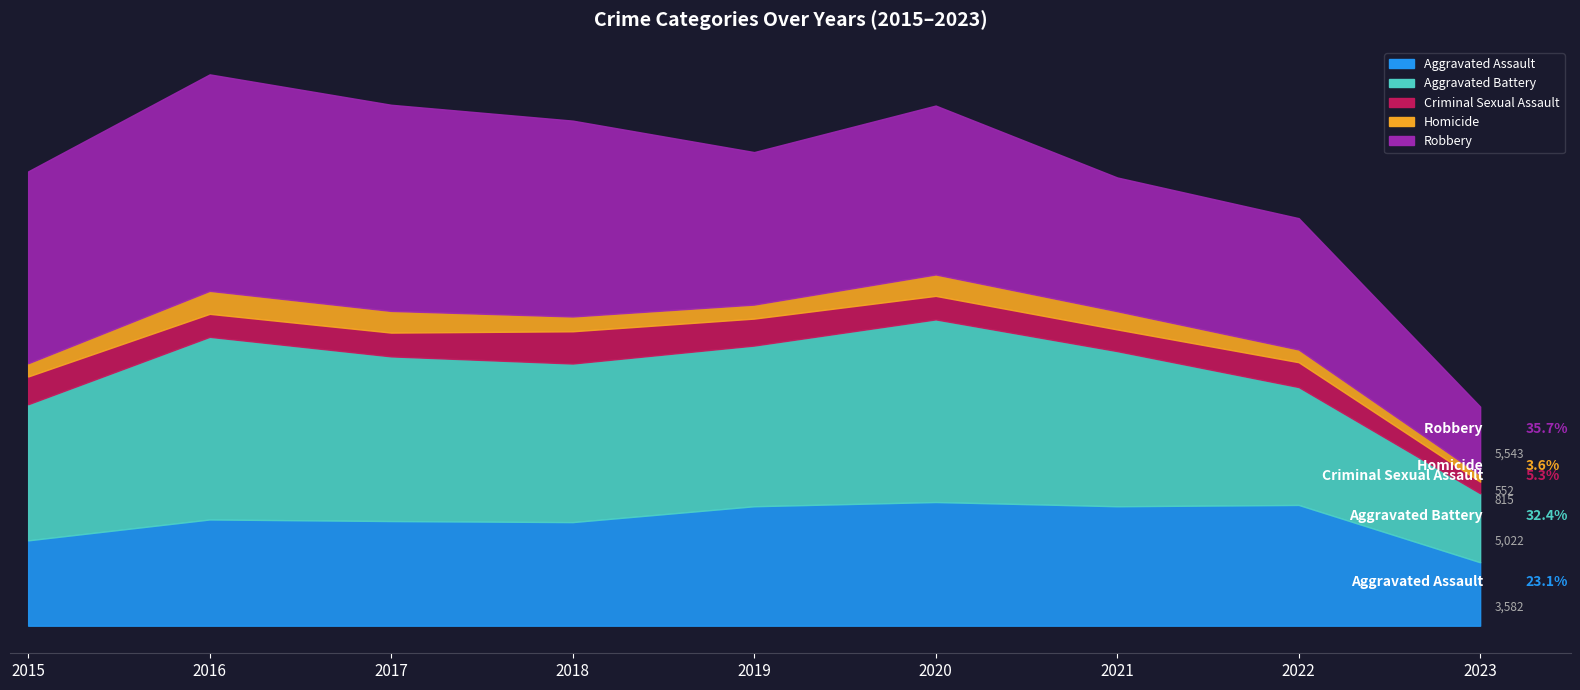

In Aggravated Battery, how many points are higher than both neighbors (excluding endpoints)?

2